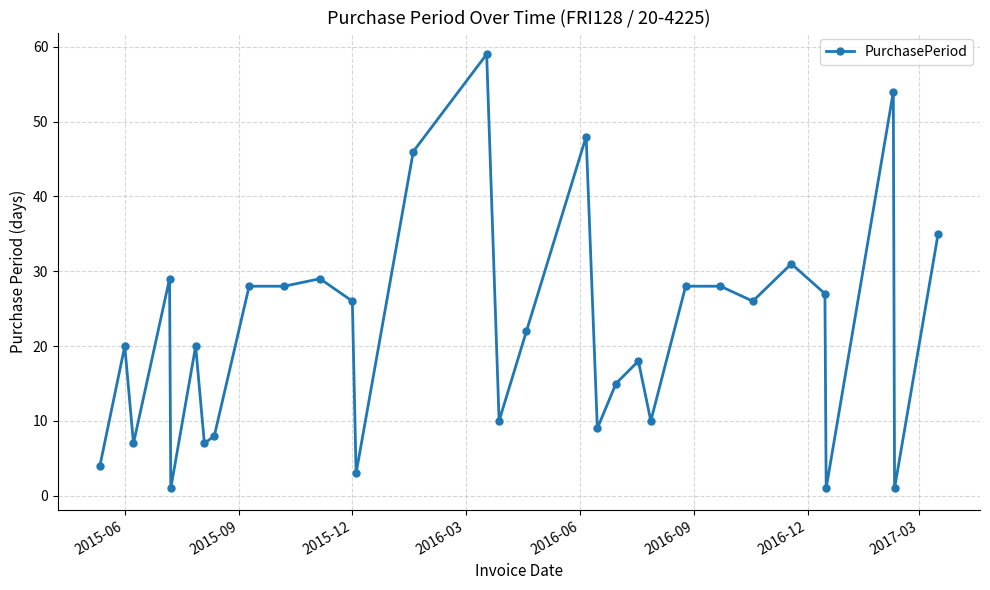

What is the difference between the maximum and minimum values?

58